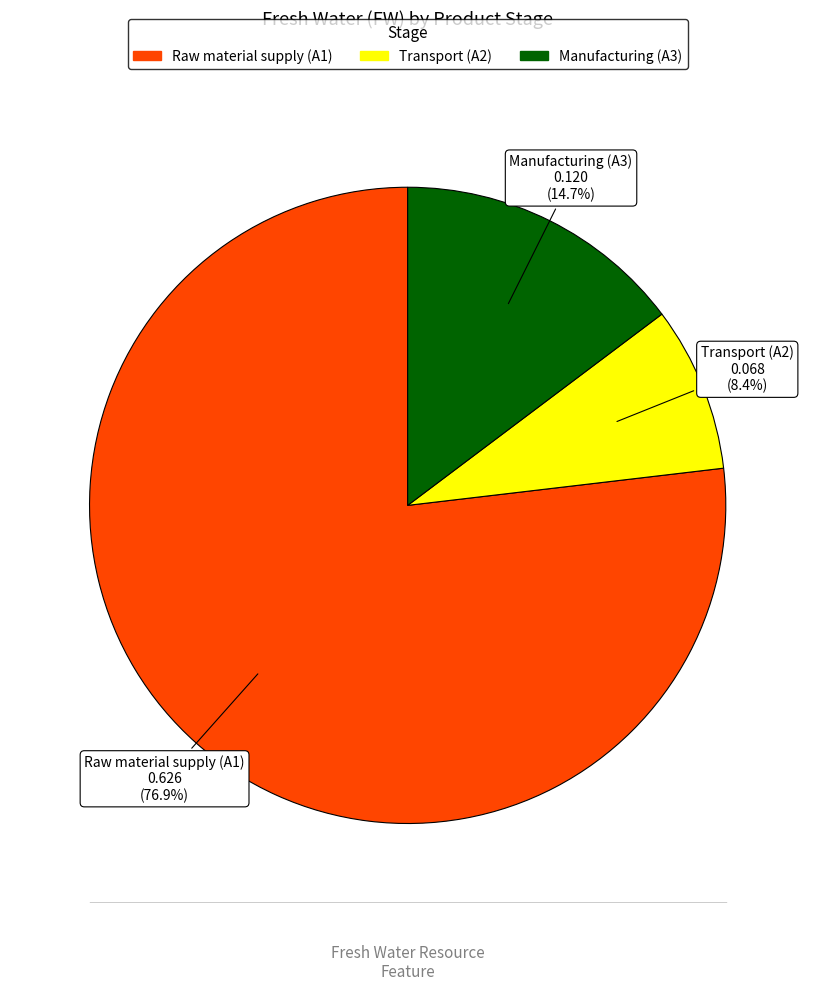

True or false: Raw material supply (A1) accounts for 90% of the total.

False